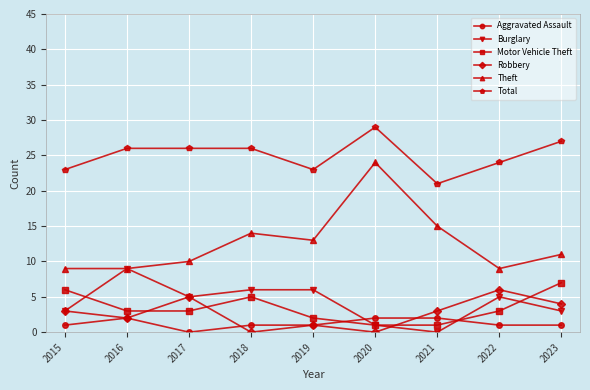

At how many categories does at least one series exceed 25?

5